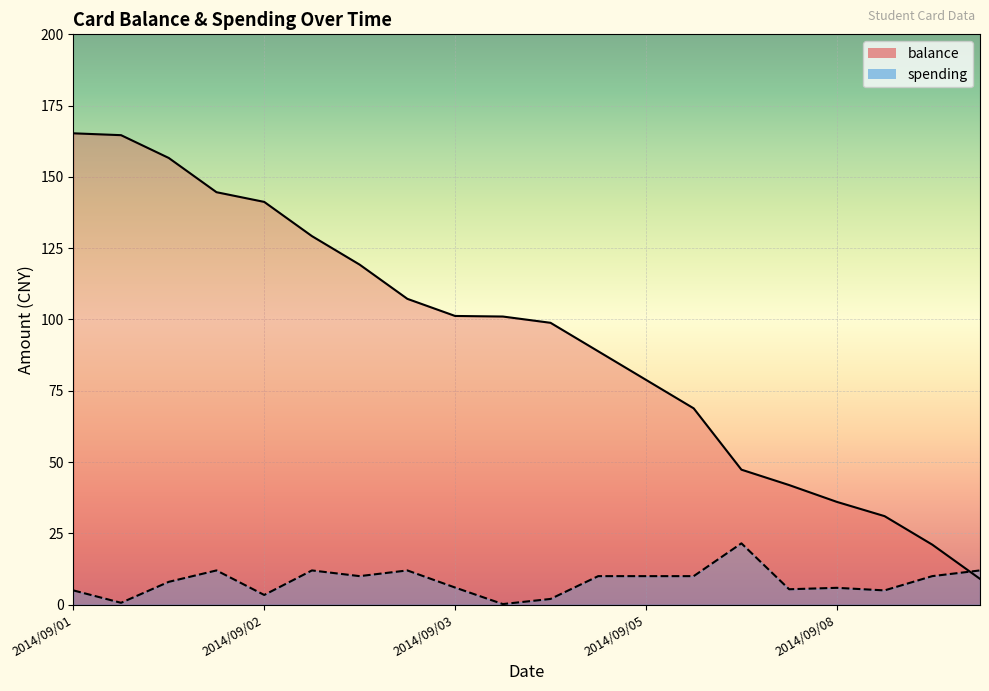

Which category has the highest value across all series?

2014/09/01